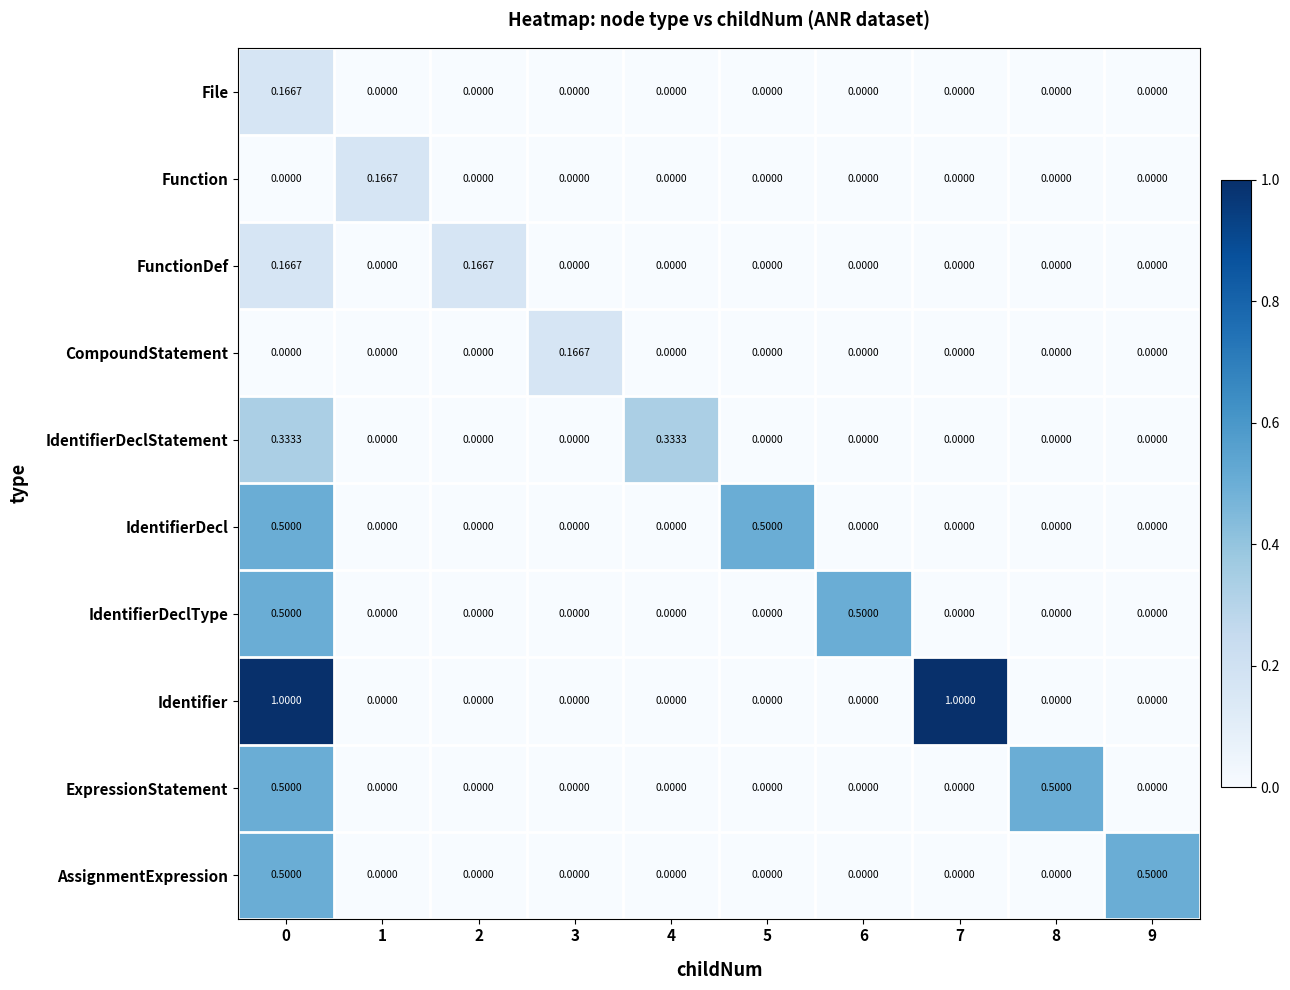

Between 4 and 6, which series saw the biggest shift?

IdentifierDeclType